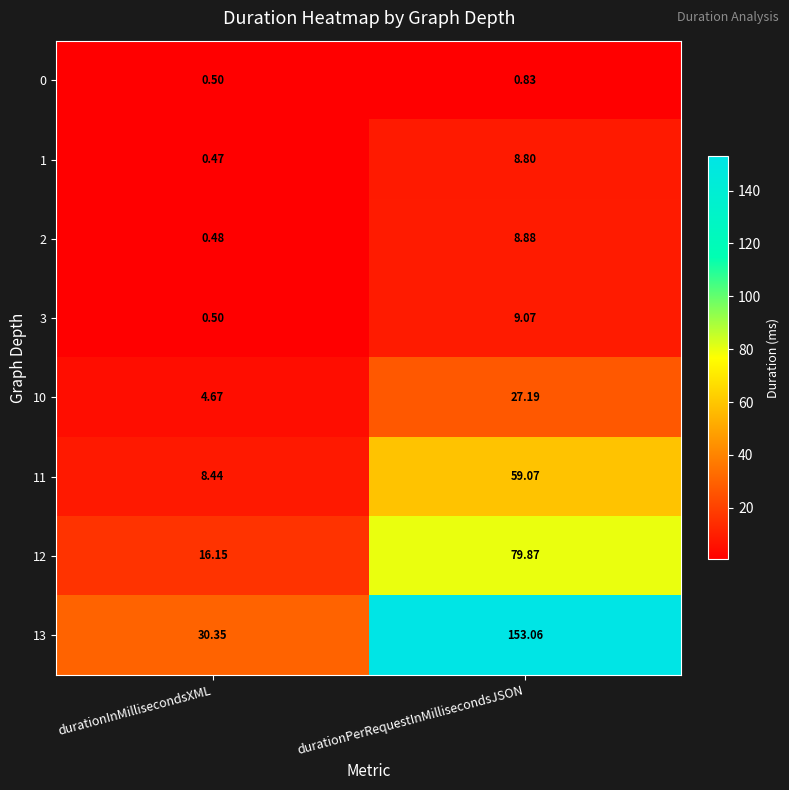

How many distinct data groups are displayed?

8